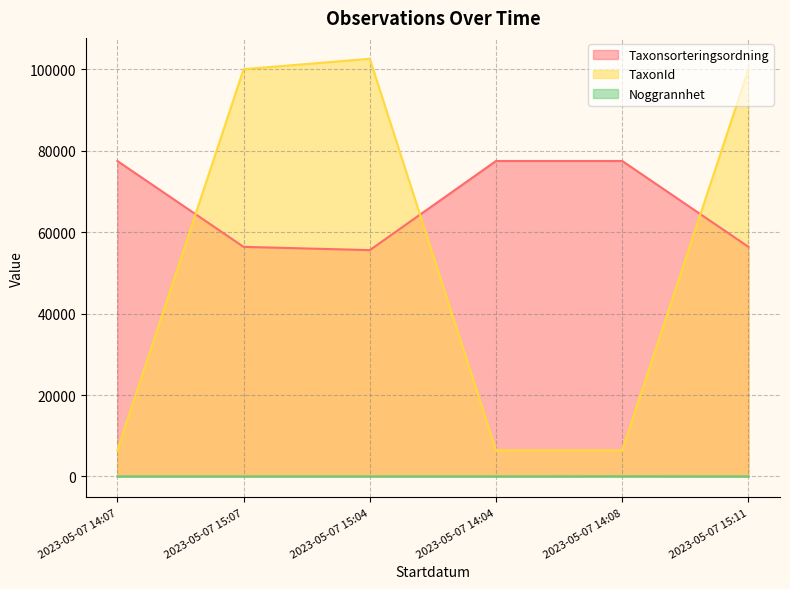

What position from the right is 2023-05-07 14:07?

6